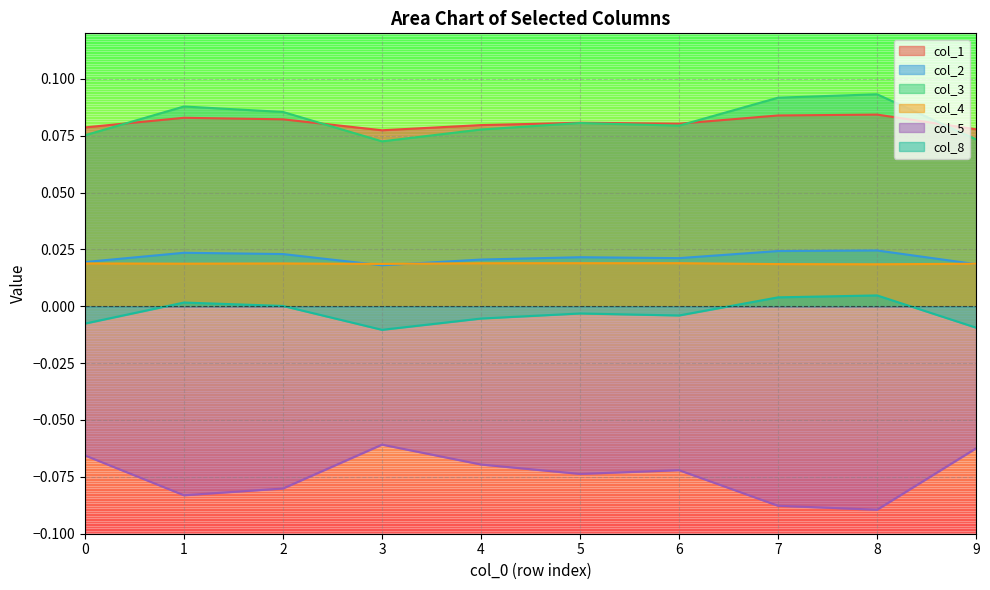

At which category does col_3 reach its first local valley?

3